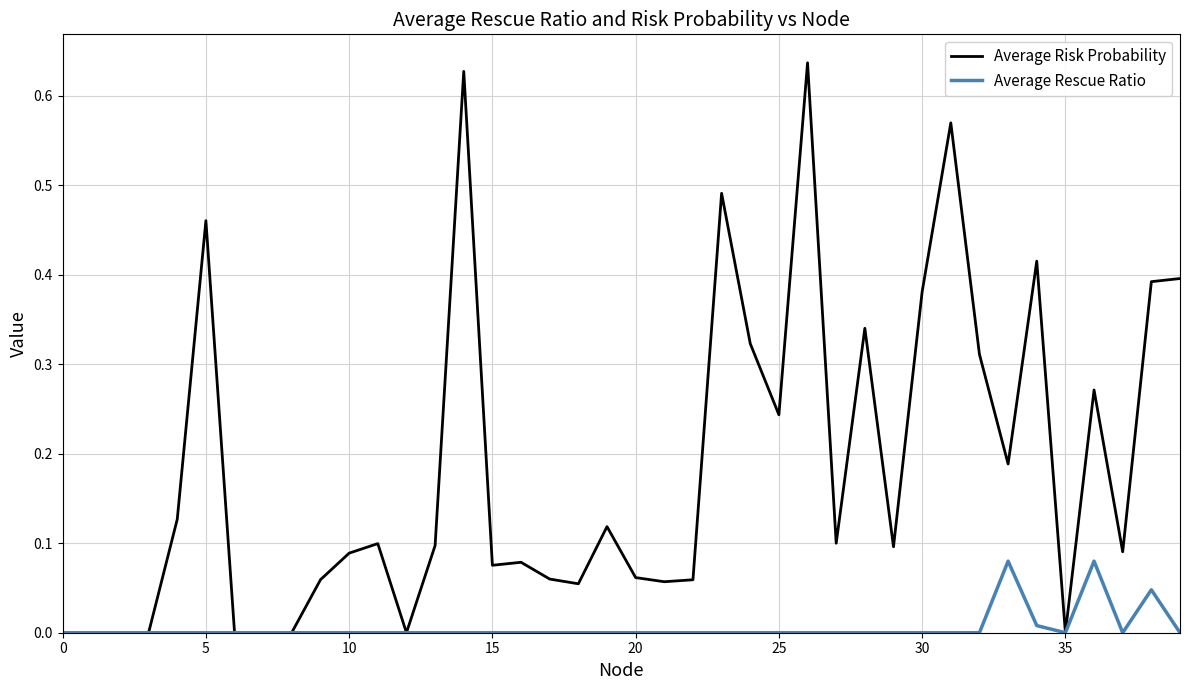

List the series in order of their peak value, highest first.

Average Risk Probability, Average Rescue Ratio